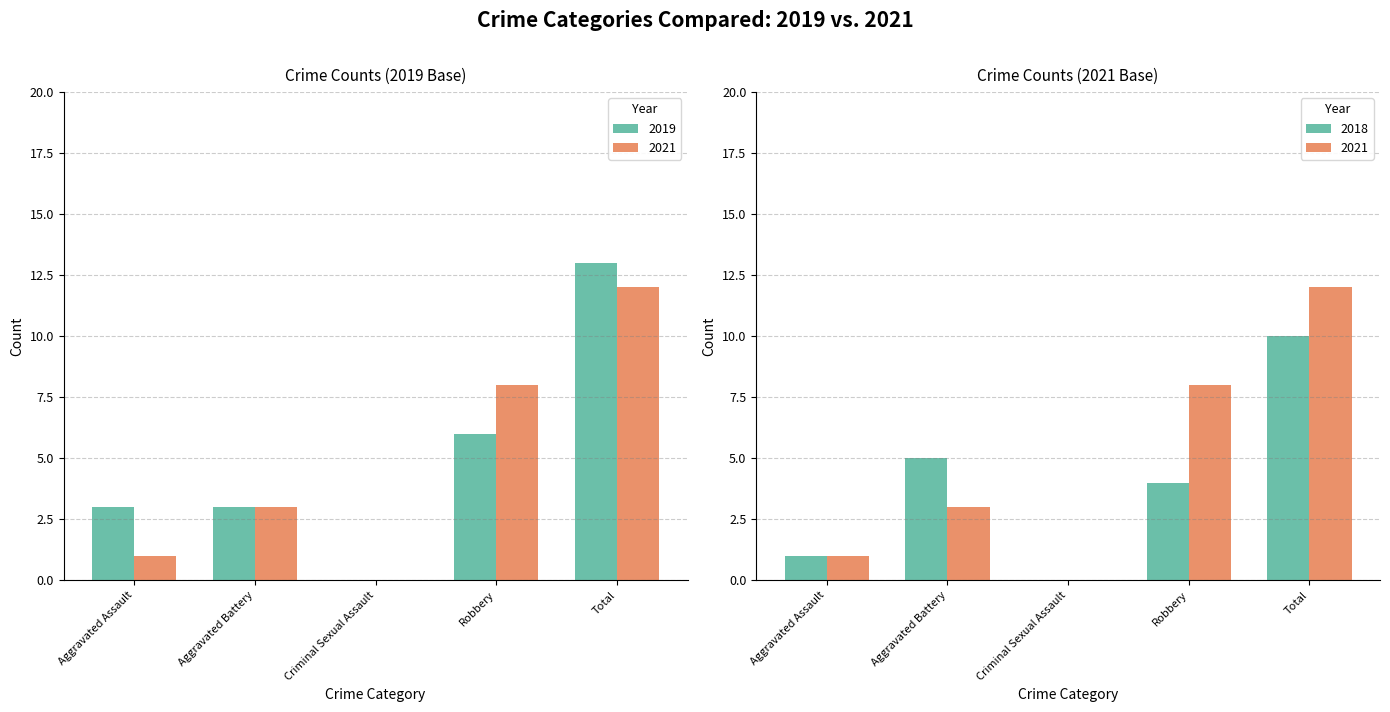

At how many categories does at least one series exceed 10?

1